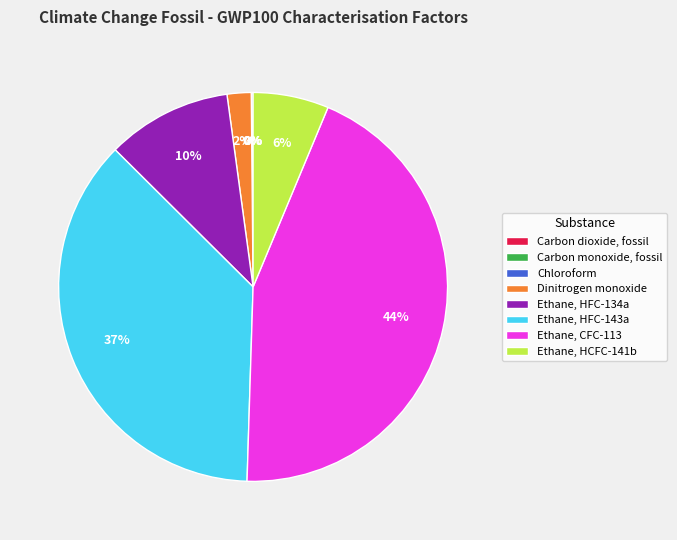

Does Ethane, HFC-143a account for over 50% of the chart?

No